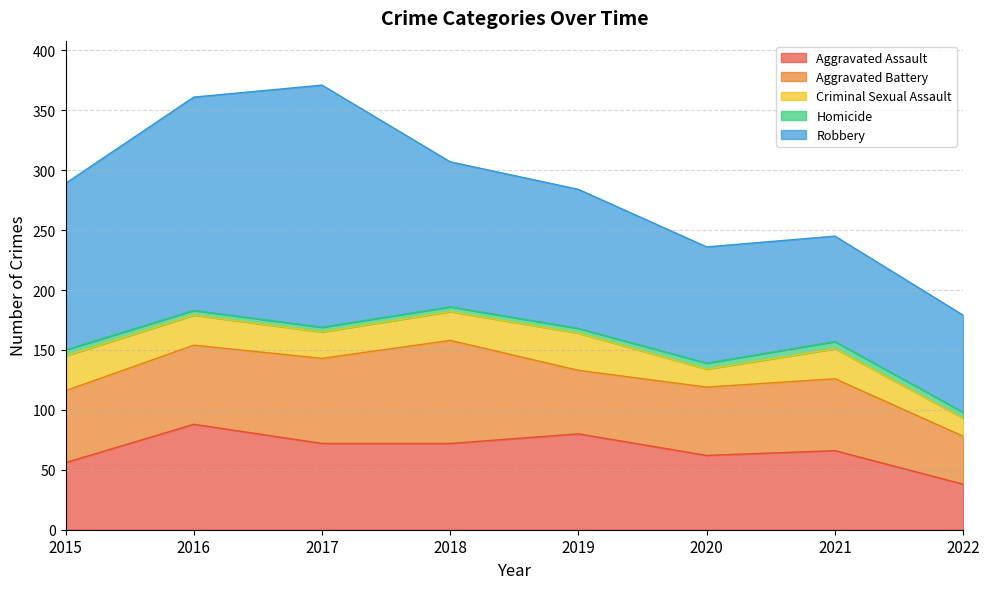

Which series has the largest total across all categories?

Robbery